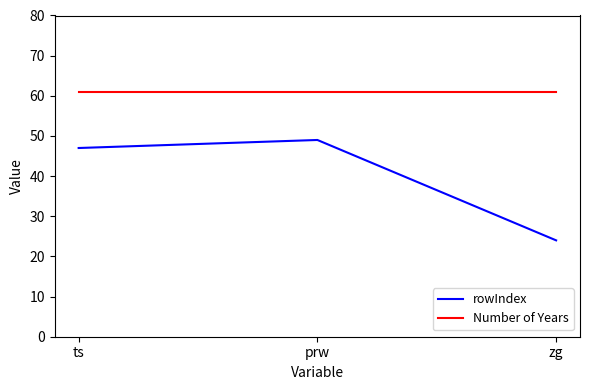

What is the spread (max minus min) of values at ts?

14